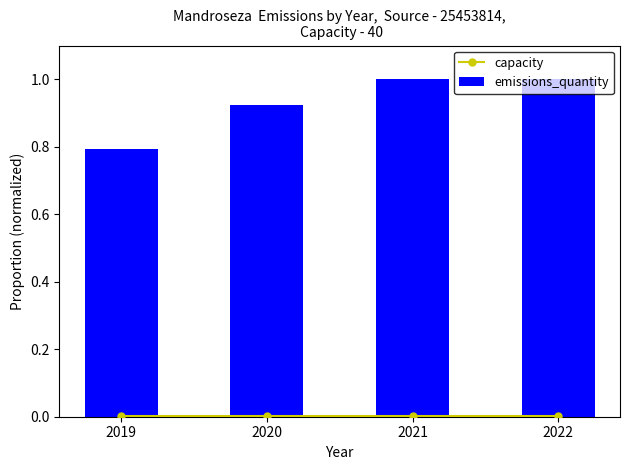

List the series in order of their overall mean, lowest first.

capacity, emissions_quantity